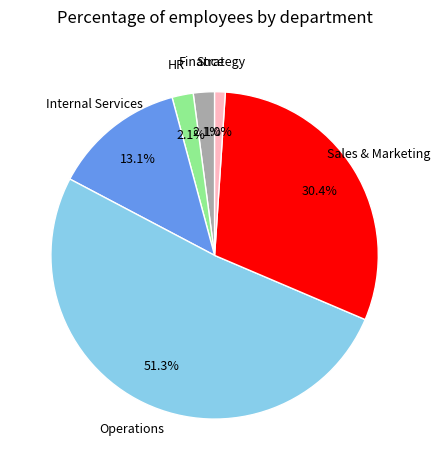

Does any single category account for the majority?

Yes